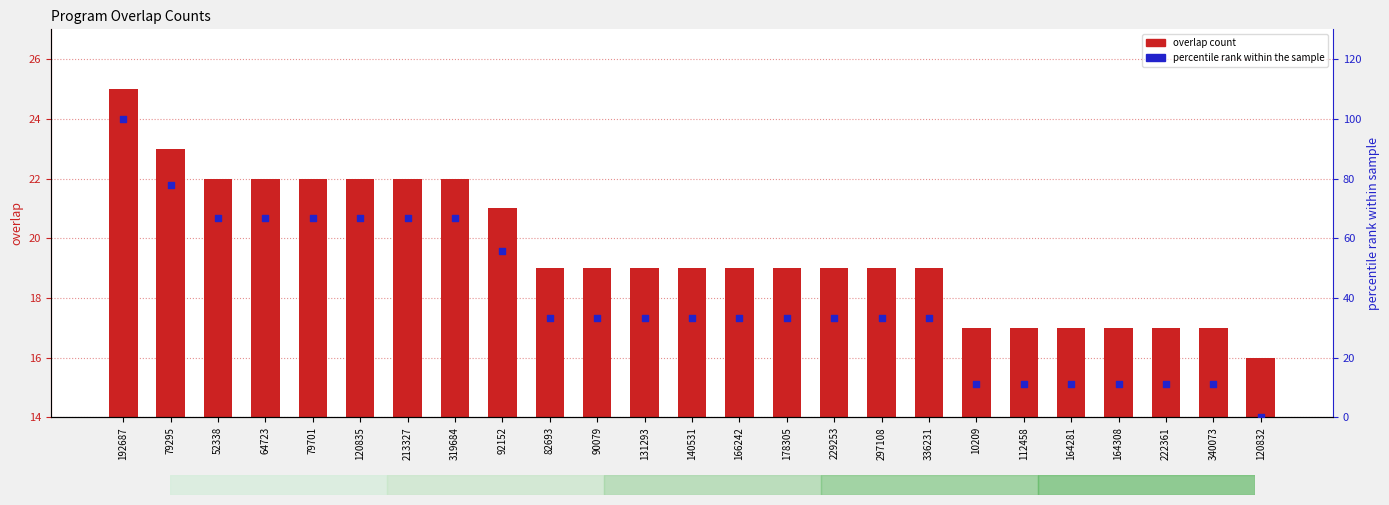

What is the total value across all series at 92152?

76.6